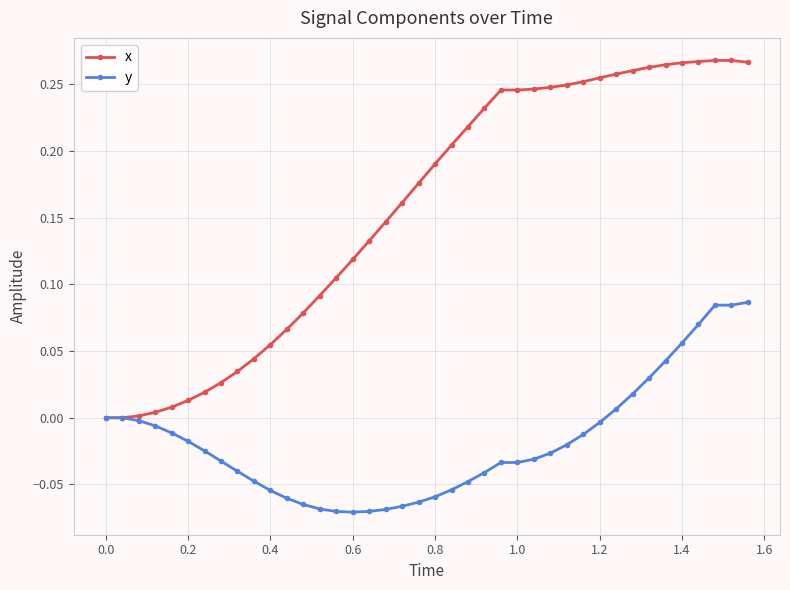

Rank the series by their maximum value, from lowest to highest.

y, x